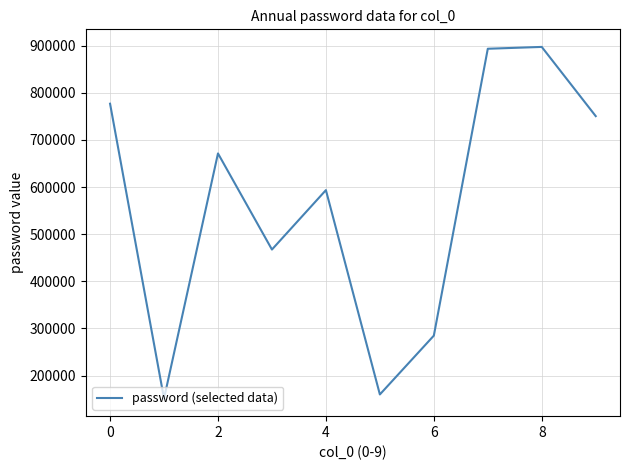

What is the greatest value displayed?

897179